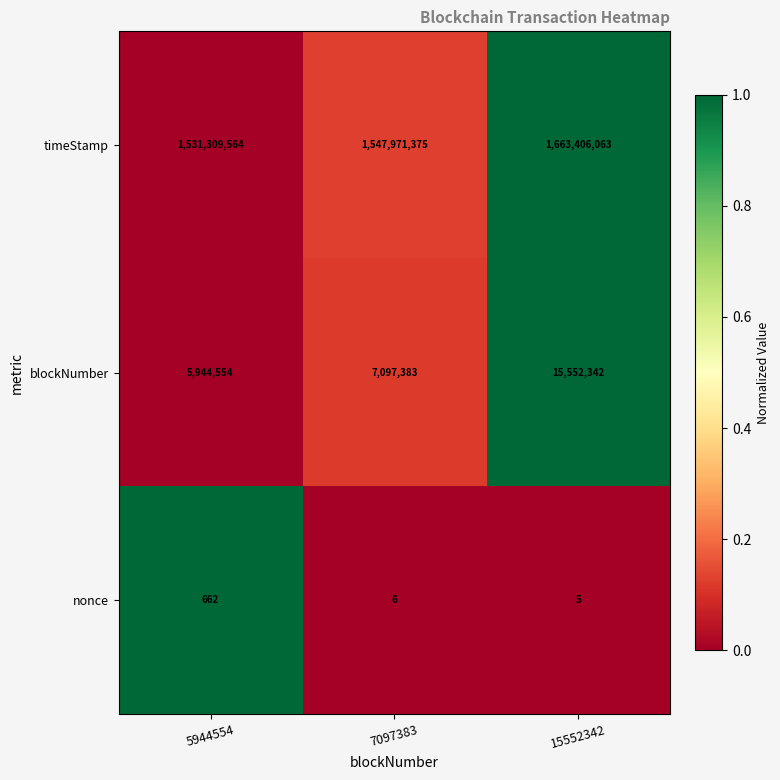

Which series has the largest total across all categories?

timeStamp